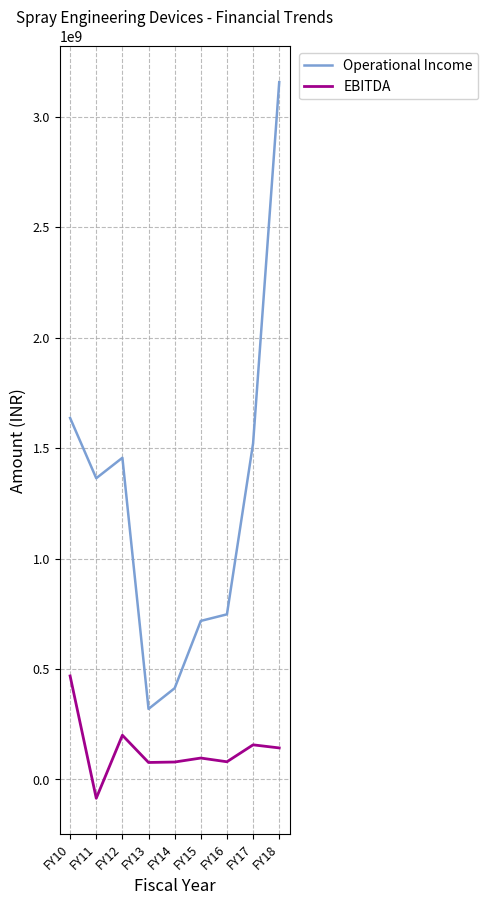

Where is Operational Income nearest to the value 1738105393?

FY10